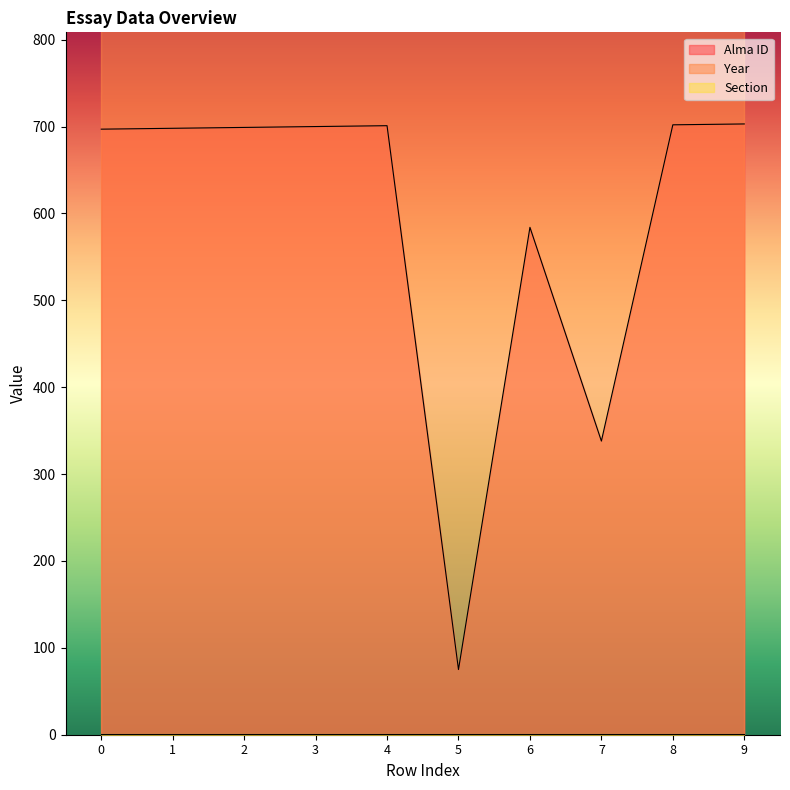

The Section series shows 1 at 8. True or false?

True